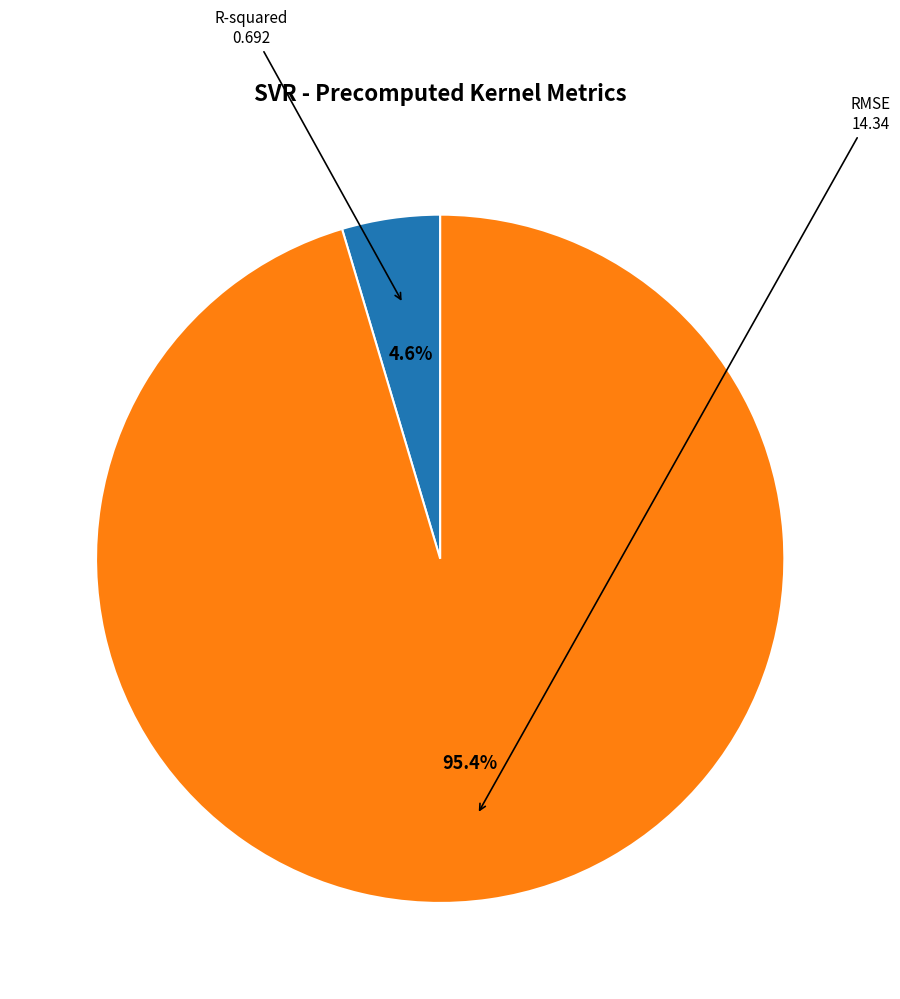

How many segments does this pie chart have?

2